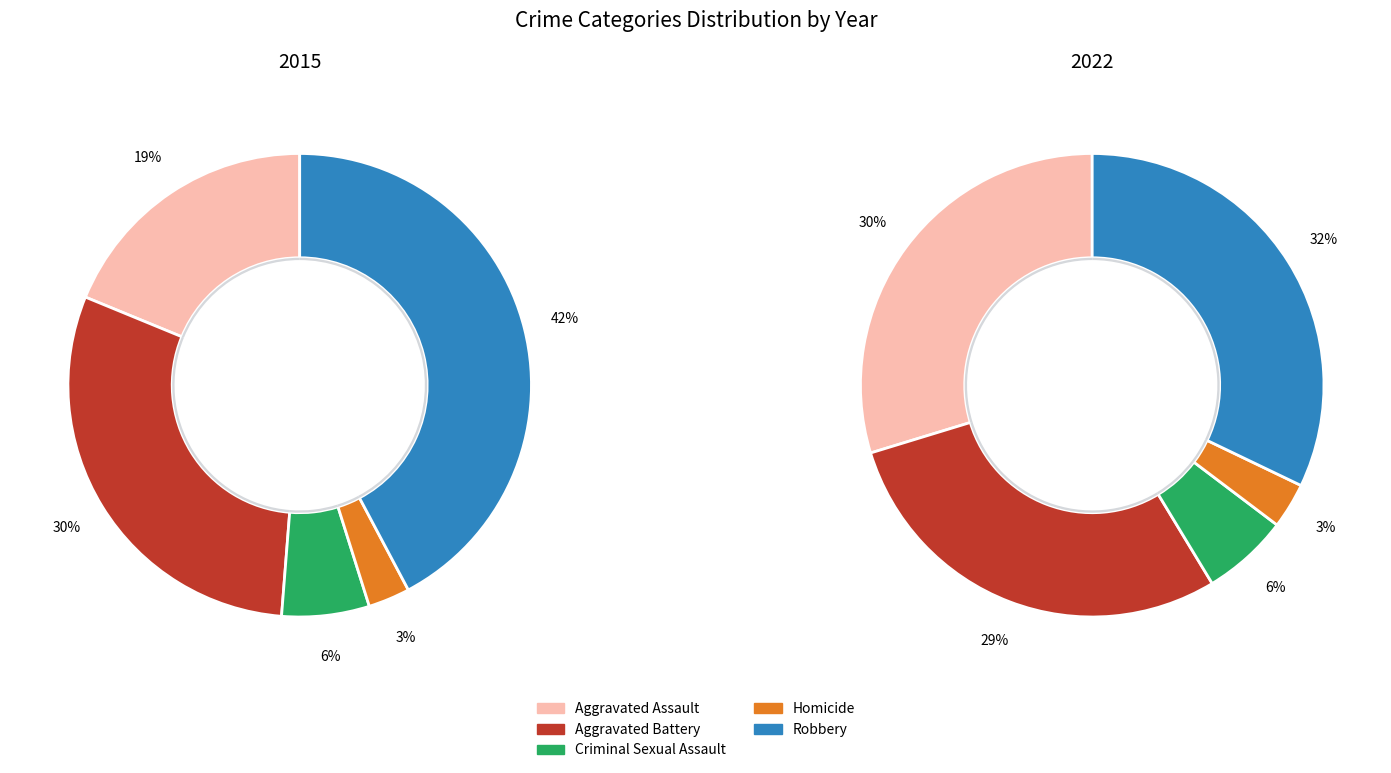

Is Robbery the majority of the pie?

No